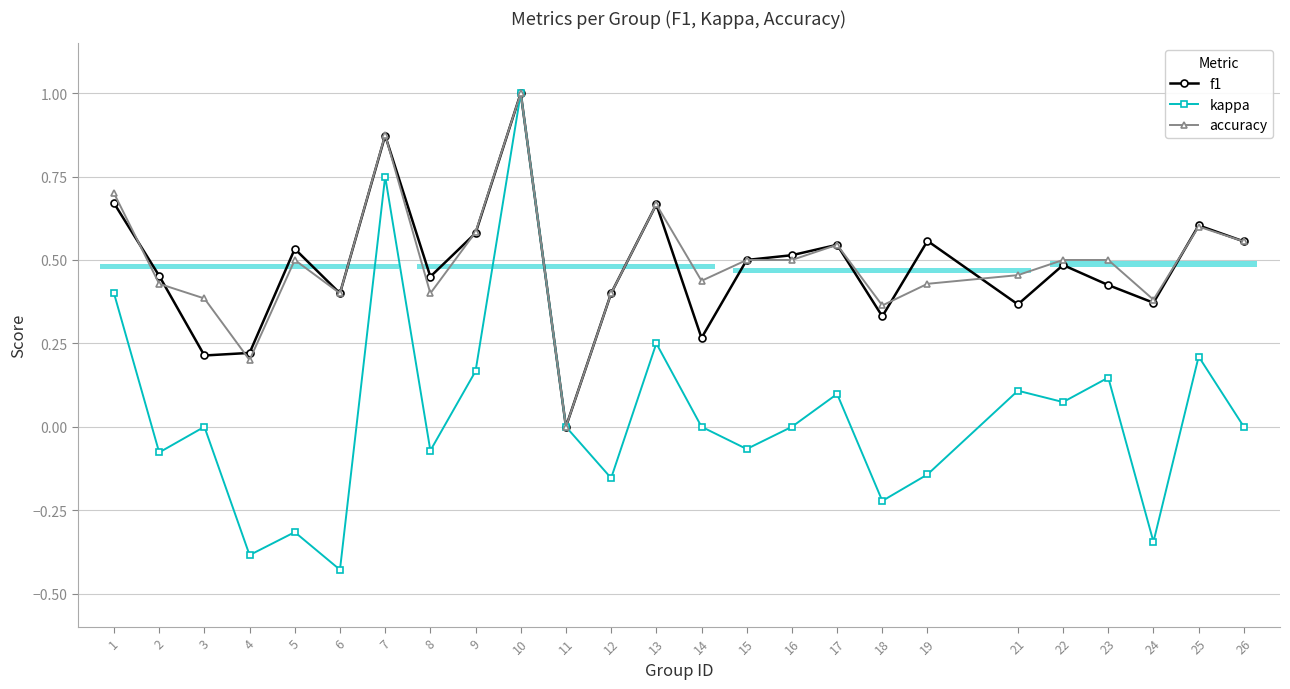

Count the f1 values in the range 0 to 1.

25